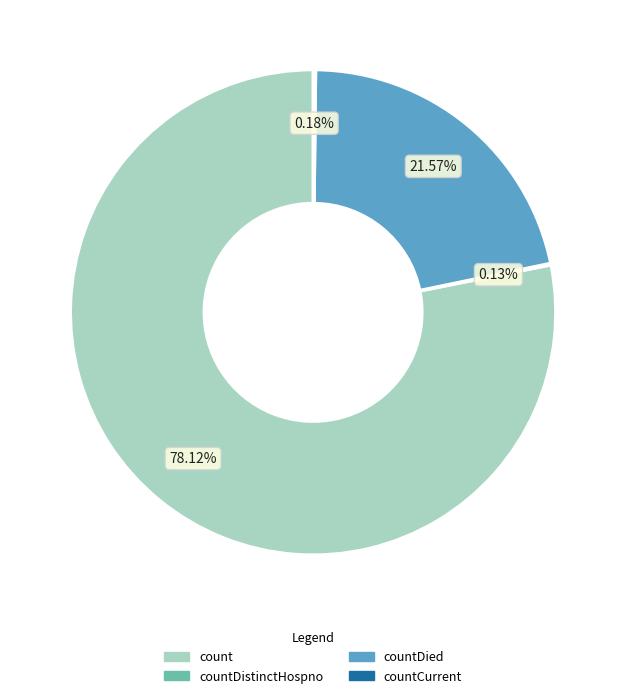

Does any single category account for the majority?

Yes